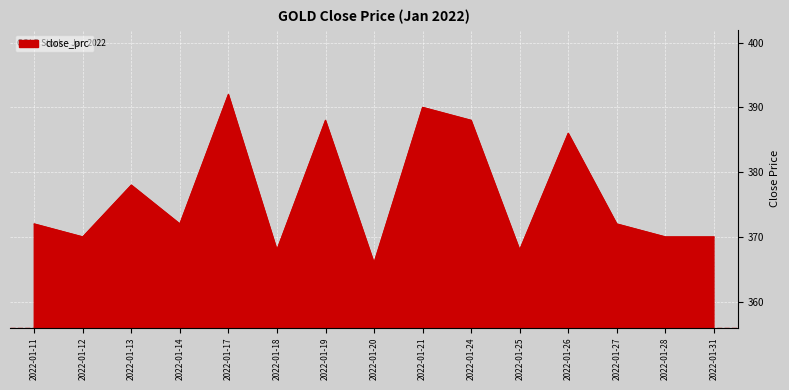

What is the difference between the maximum and second lowest values?

24